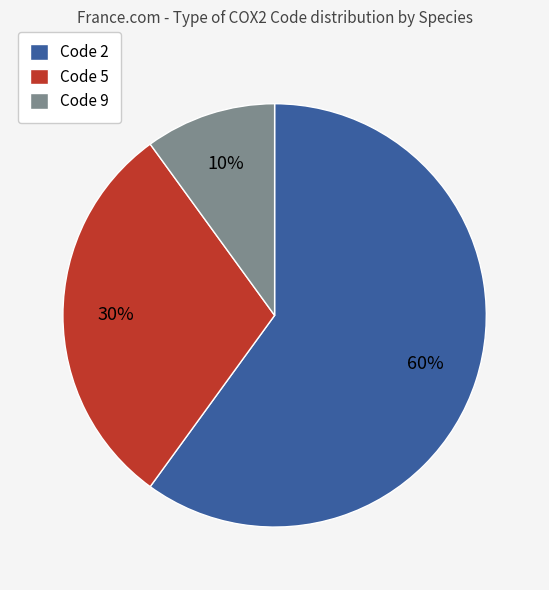

To the nearest percent, what is the difference between the largest and smallest slice percentages?

50%